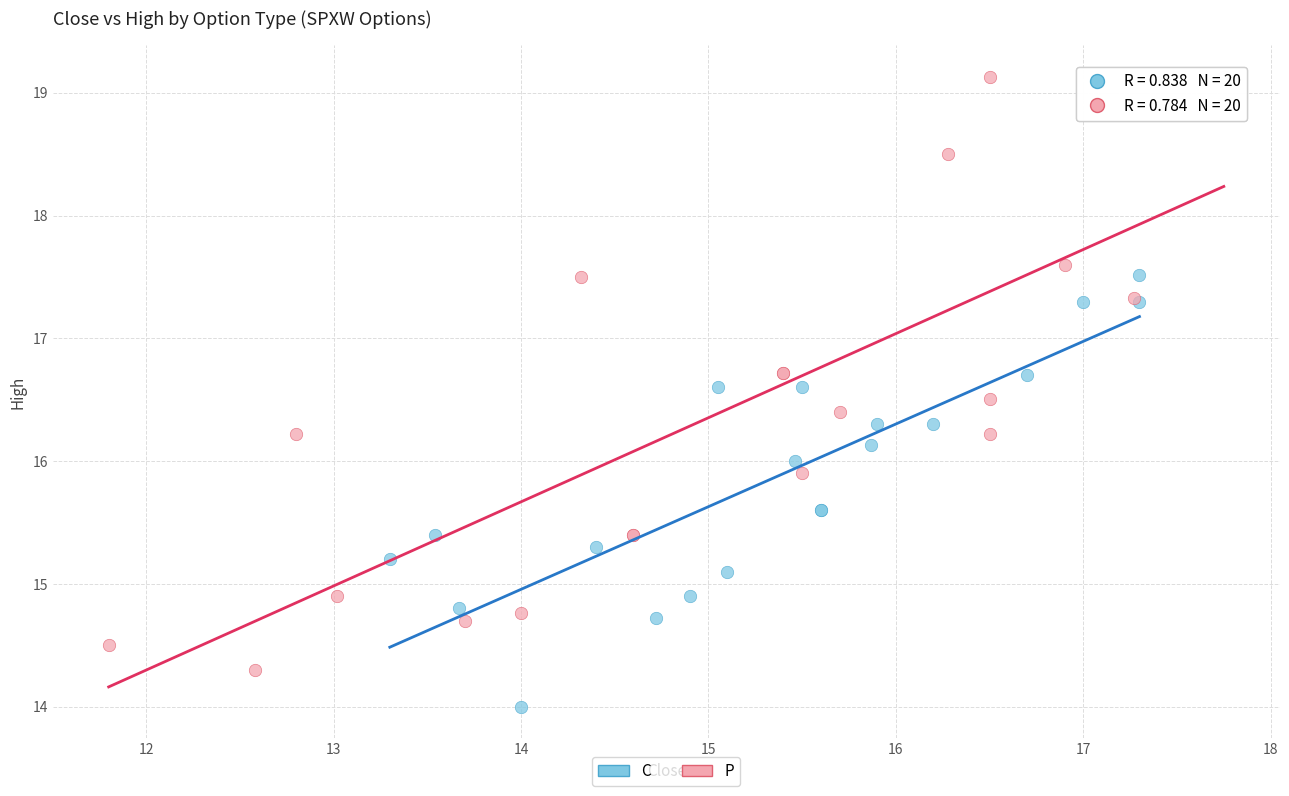

Which series contains the highest Y value?

P